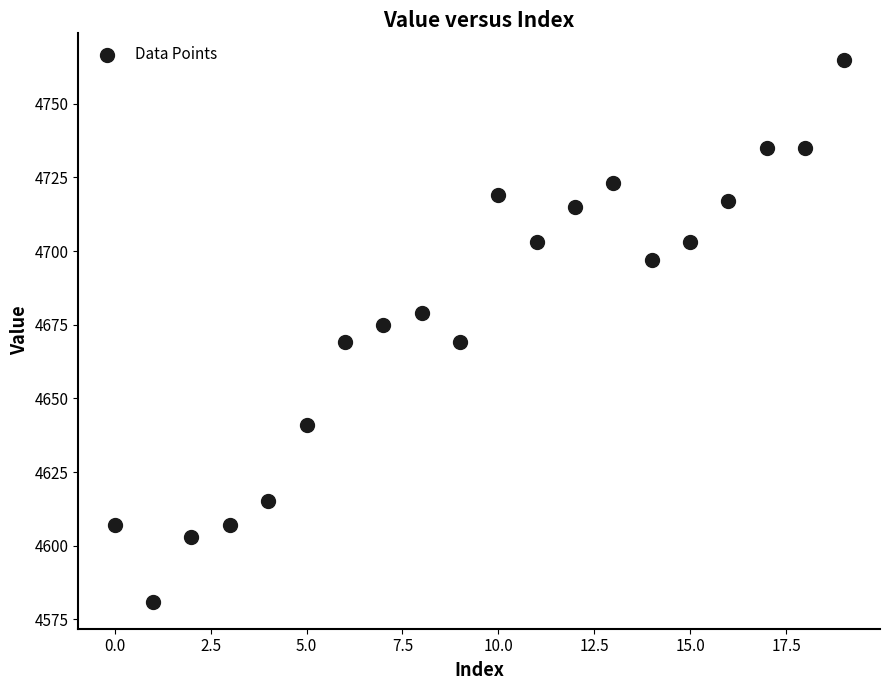

What is the range of Y values (max minus min)?

184